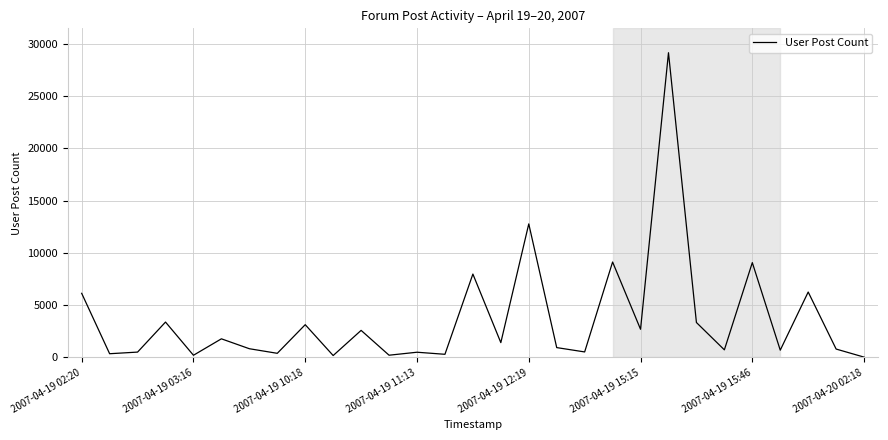

What is the difference between the maximum and minimum values?

29103